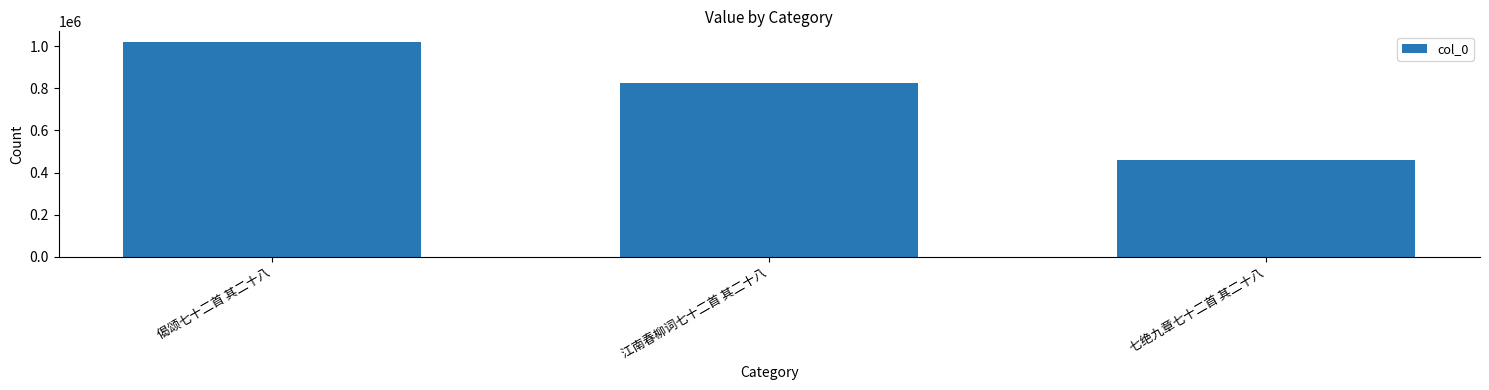

Reading left to right, list all the values displayed in this chart.

偈颂七十二首 其二十八=1019220	江南春柳词七十二首 其二十八=822901	七绝九章七十二首 其二十八=461751